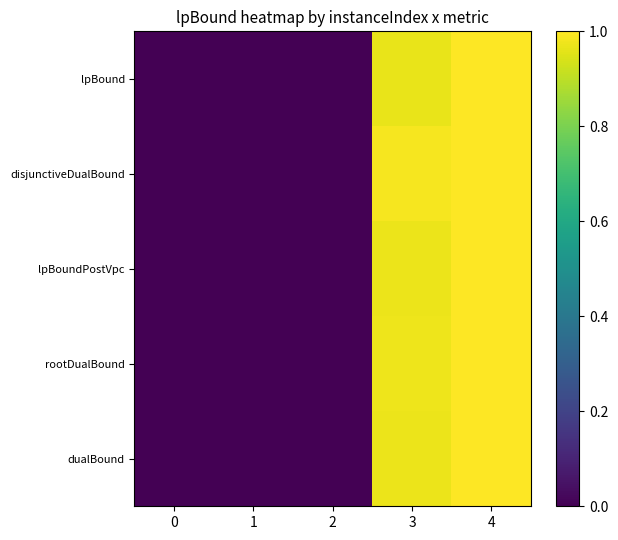

Reading left to right, extract all data points from this chart.

lpBound: 0=0.0	1=0.0	2=0.0	3=1.0	4=1.0
disjunctiveDualBound: 0=0.0	1=0.0	2=0.0	3=1.0	4=1.0
lpBoundPostVpc: 0=0.0	1=0.0	2=0.0	3=1.0	4=1.0
rootDualBound: 0=0.0	1=0.0	2=0.0	3=1.0	4=1.0
dualBound: 0=0.0	1=0.0	2=0.0	3=1.0	4=1.0